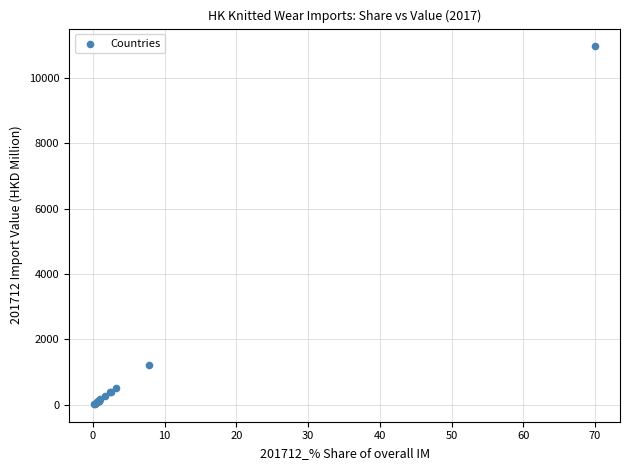

What Y value in the scatter plot is closest to 5497?

1230.5